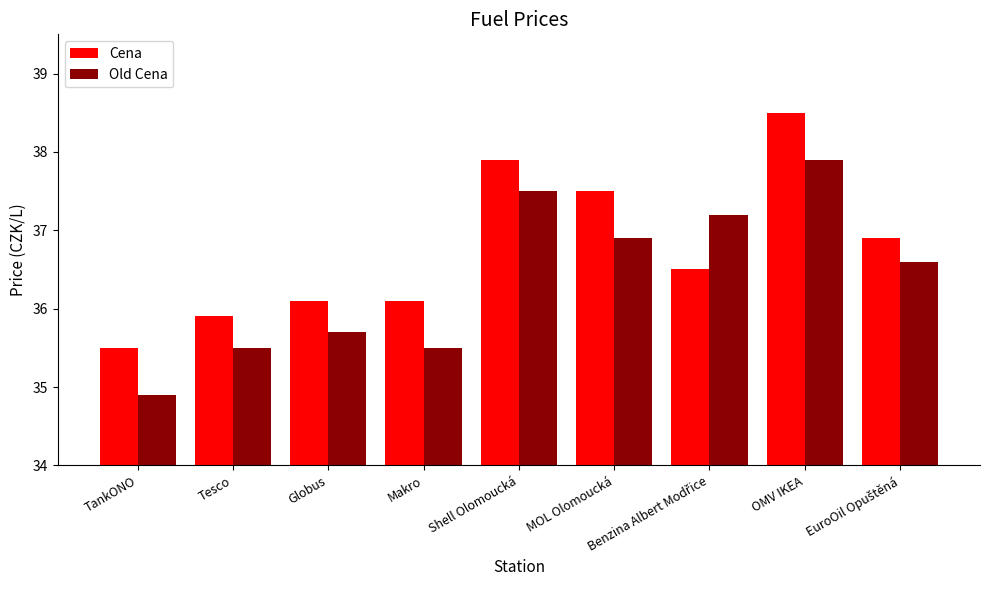

Which series has the largest total across all categories?

Cena